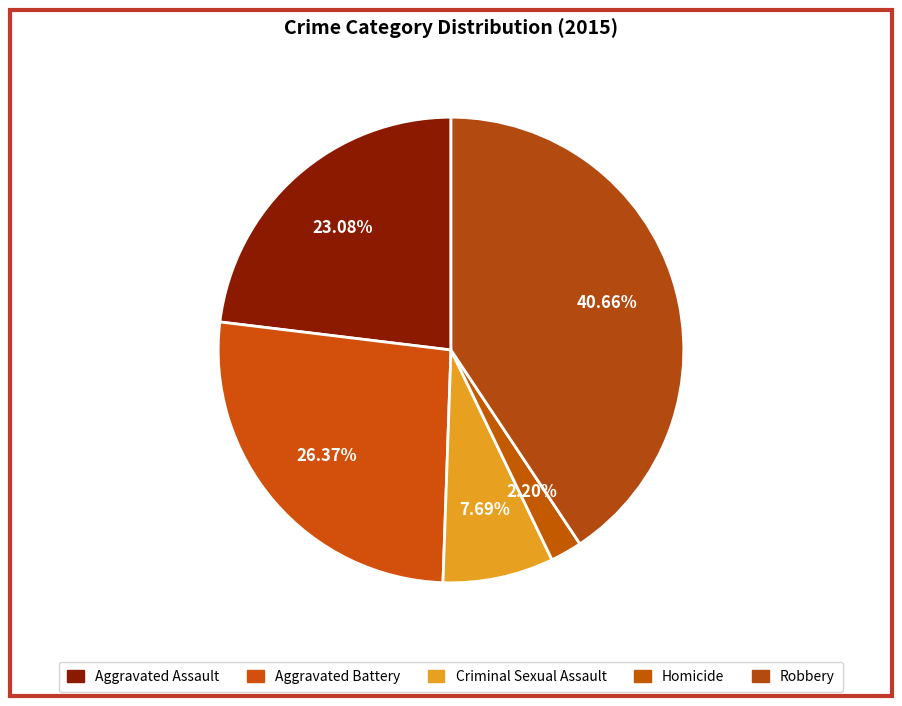

To the nearest percent, what is the average slice percentage?

20%